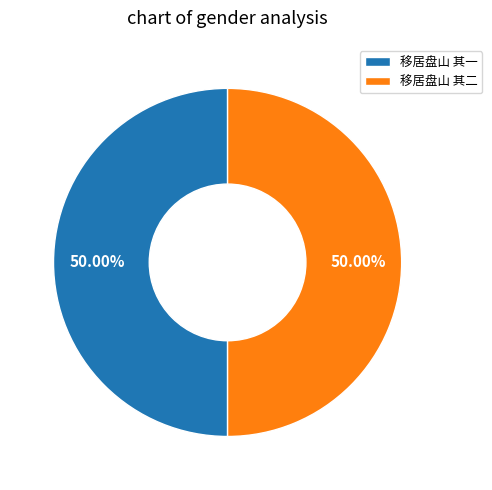

Approximately how many times larger is the value at 移居盘山 其一 compared to 移居盘山 其二?

1.0